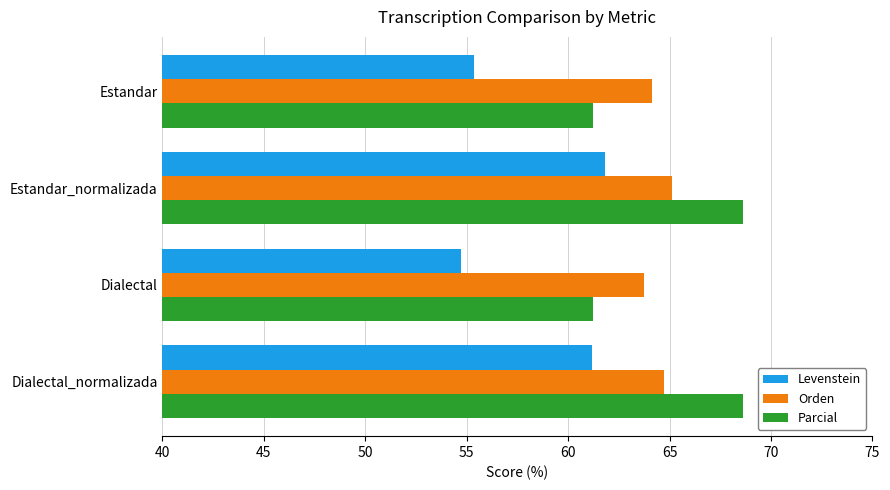

What is the sum of all Levenstein values?

233.1